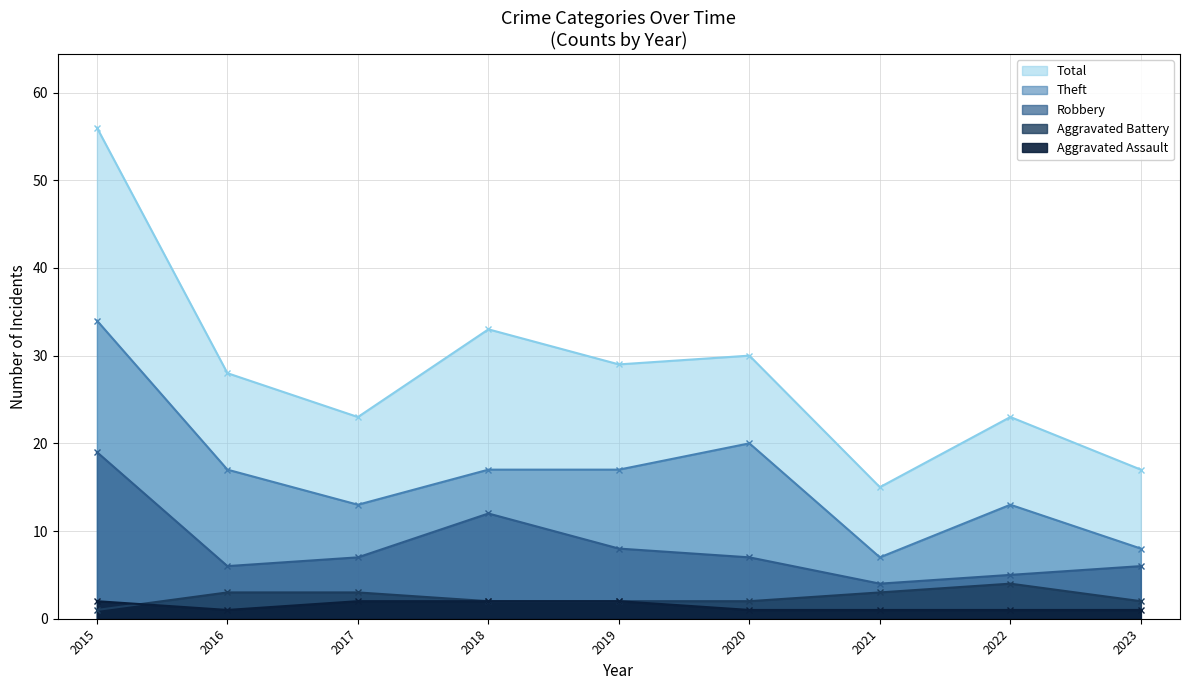

How many lines are shown in the chart?

5